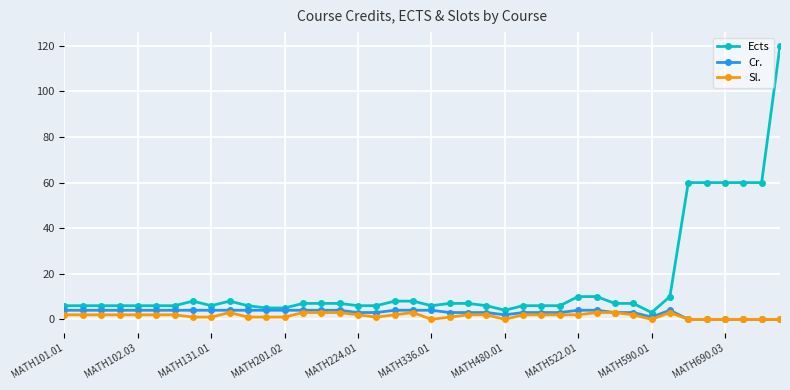

Which series has the largest range (max minus min)?

Ects